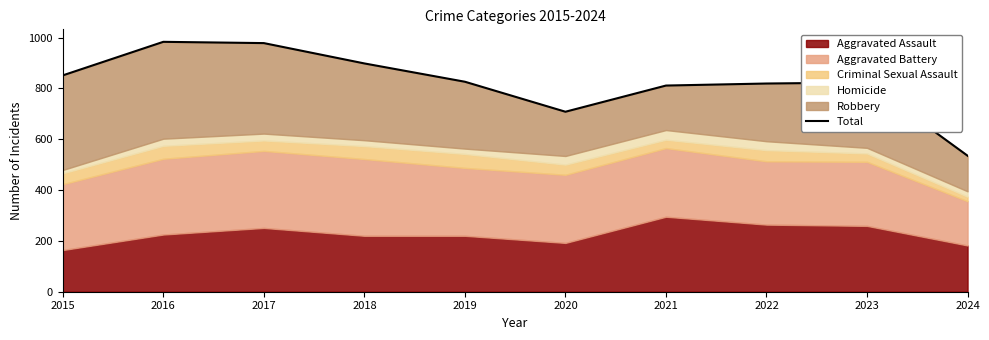

Rank the categories by value from lowest to highest.

2024, 2020, 2021, 2022, 2023, 2019, 2015, 2018, 2017, 2016